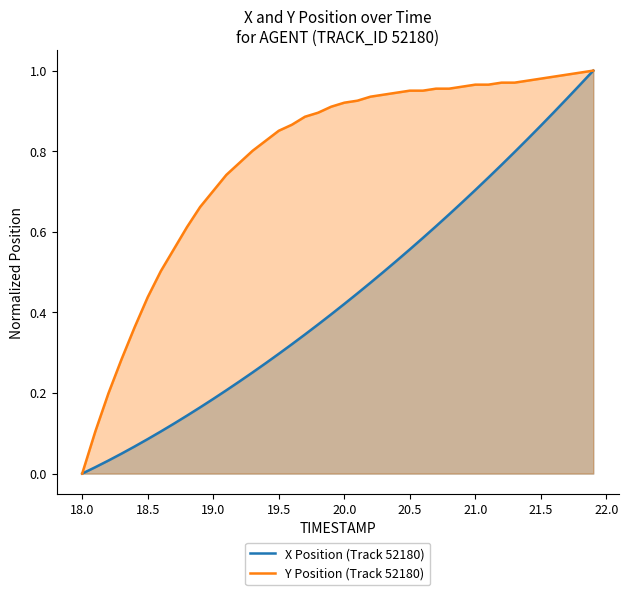

Which series has the largest range (max minus min)?

X Position (Track 52180)